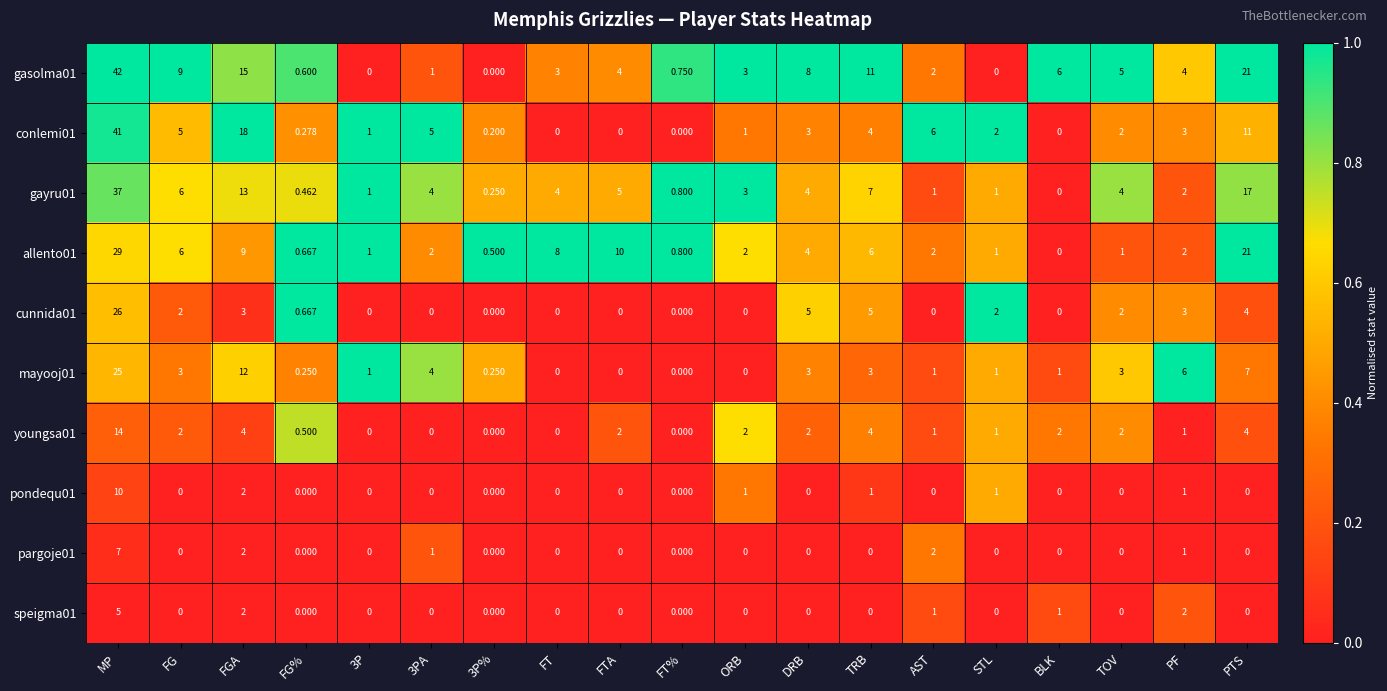

At which category is the sum across all series the highest?

MP